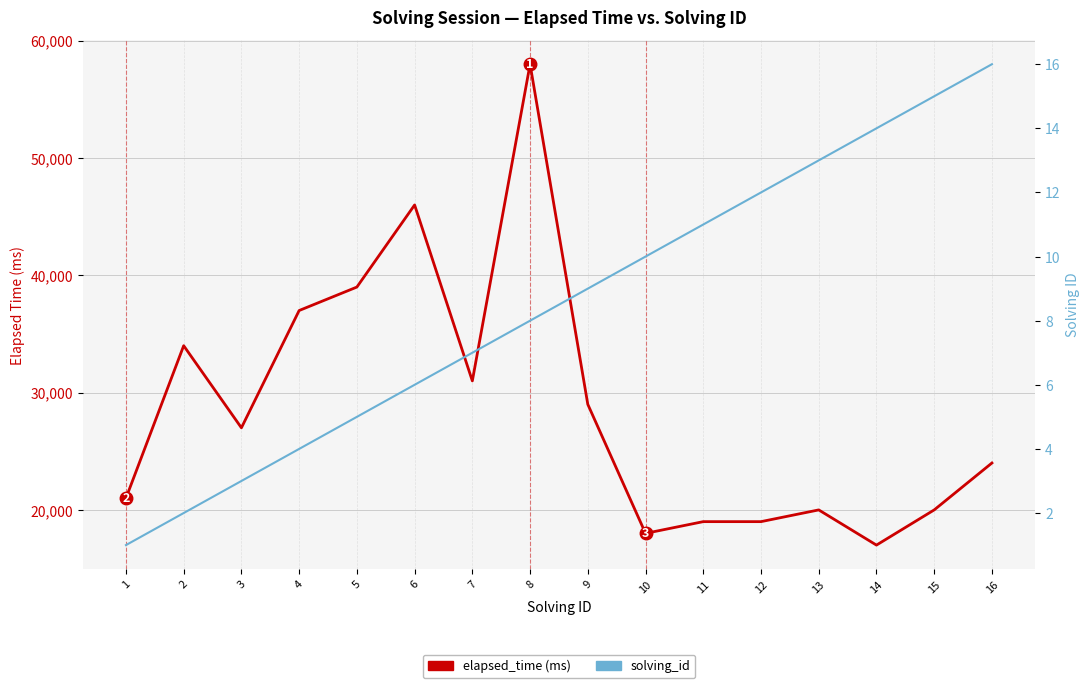

Rank the series by their maximum value, from lowest to highest.

solving_id, elapsed_time (ms)